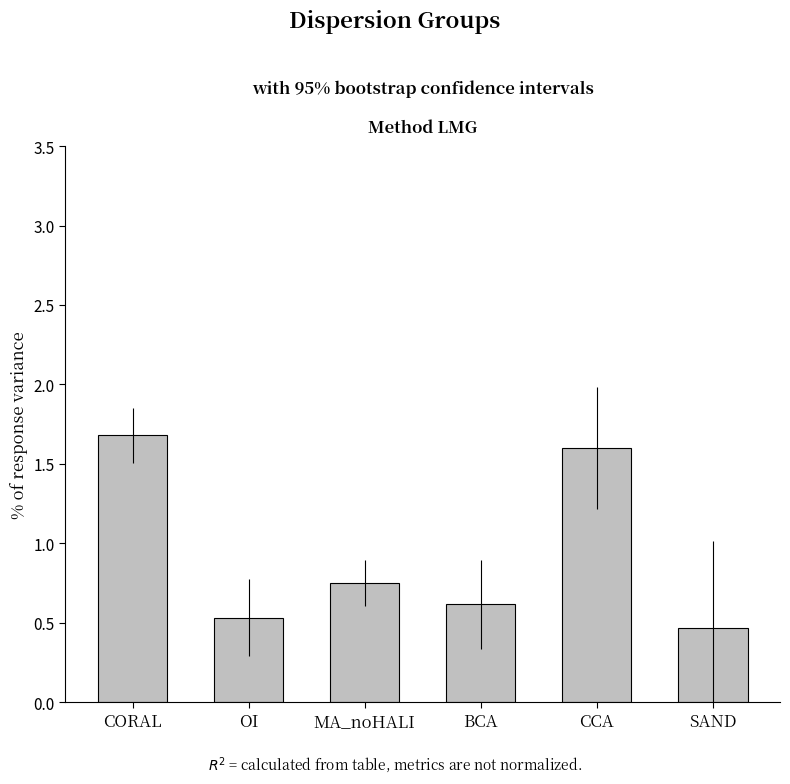

What position from the right is SAND?

1